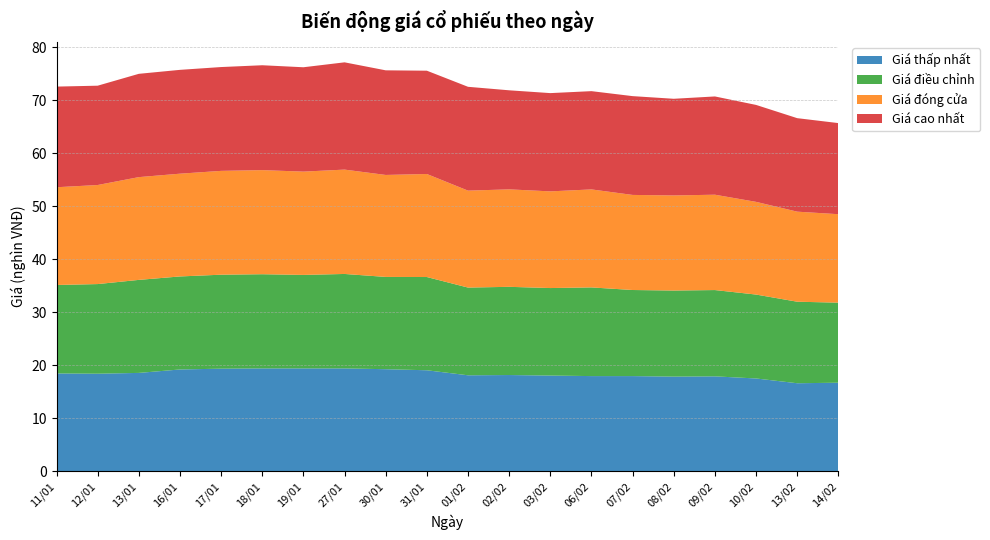

Reading left to right, what are all the values shown in this chart?

Giá đóng cửa: 11/01=18.4	12/01=18.7	13/01=19.4	16/01=19.4	17/01=19.6	18/01=19.6	19/01=19.5	27/01=19.7	30/01=19.2	31/01=19.4	01/02=18.3	02/02=18.4	03/02=18.2	06/02=18.5	07/02=17.9	08/02=17.9	09/02=18.0	10/02=17.5	13/02=17.0	14/02=16.7
Giá điều chỉnh: 11/01=16.7	12/01=16.9	13/01=17.6	16/01=17.6	17/01=17.7	18/01=17.8	19/01=17.6	27/01=17.8	30/01=17.4	31/01=17.6	01/02=16.6	02/02=16.6	03/02=16.5	06/02=16.7	07/02=16.2	08/02=16.2	09/02=16.3	10/02=15.8	13/02=15.4	14/02=15.1
Giá cao nhất: 11/01=19.0	12/01=18.8	13/01=19.5	16/01=19.6	17/01=19.6	18/01=19.8	19/01=19.7	27/01=20.2	30/01=19.8	31/01=19.5	01/02=19.6	02/02=18.7	03/02=18.6	06/02=18.6	07/02=18.6	08/02=18.2	09/02=18.6	10/02=18.3	13/02=17.6	14/02=17.2
Giá thấp nhất: 11/01=18.4	12/01=18.4	13/01=18.6	16/01=19.2	17/01=19.4	18/01=19.4	19/01=19.4	27/01=19.4	30/01=19.2	31/01=19.1	01/02=18.1	02/02=18.1	03/02=18.1	06/02=17.9	07/02=17.9	08/02=17.9	09/02=17.9	10/02=17.5	13/02=16.6	14/02=16.7